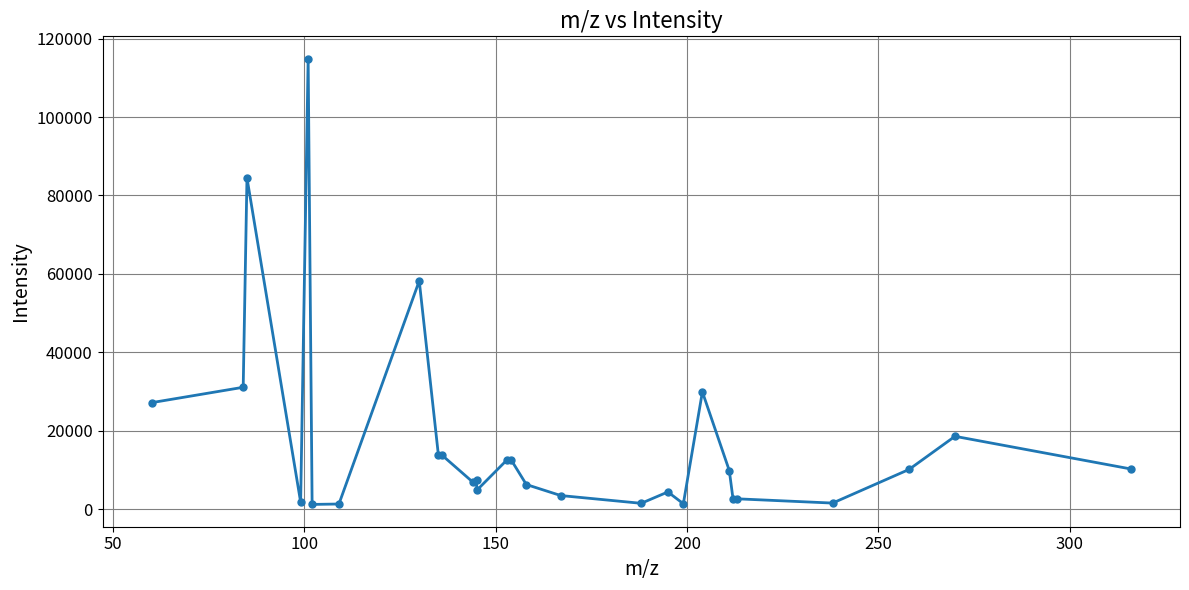

True or false: there are more than 2 points higher than both neighbors.

True